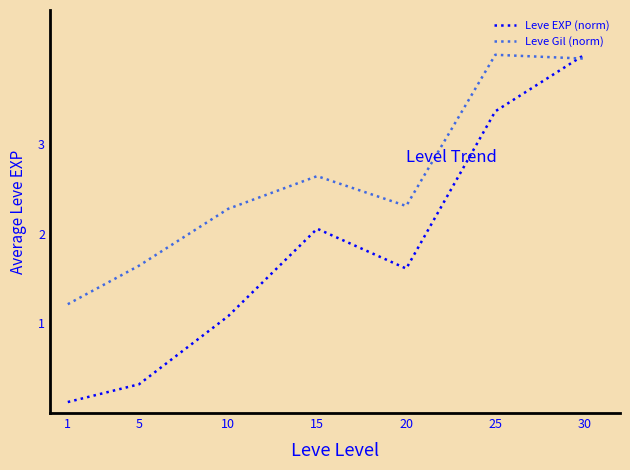

What is the total value across all series at 5?

2.0